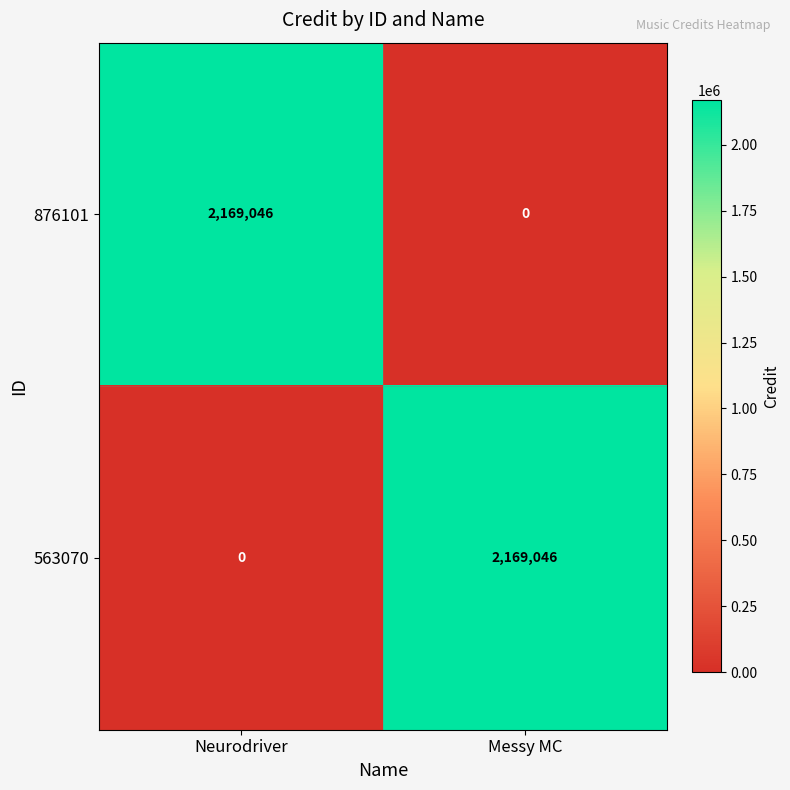

Which category has the highest value in the 876101 series?

Neurodriver